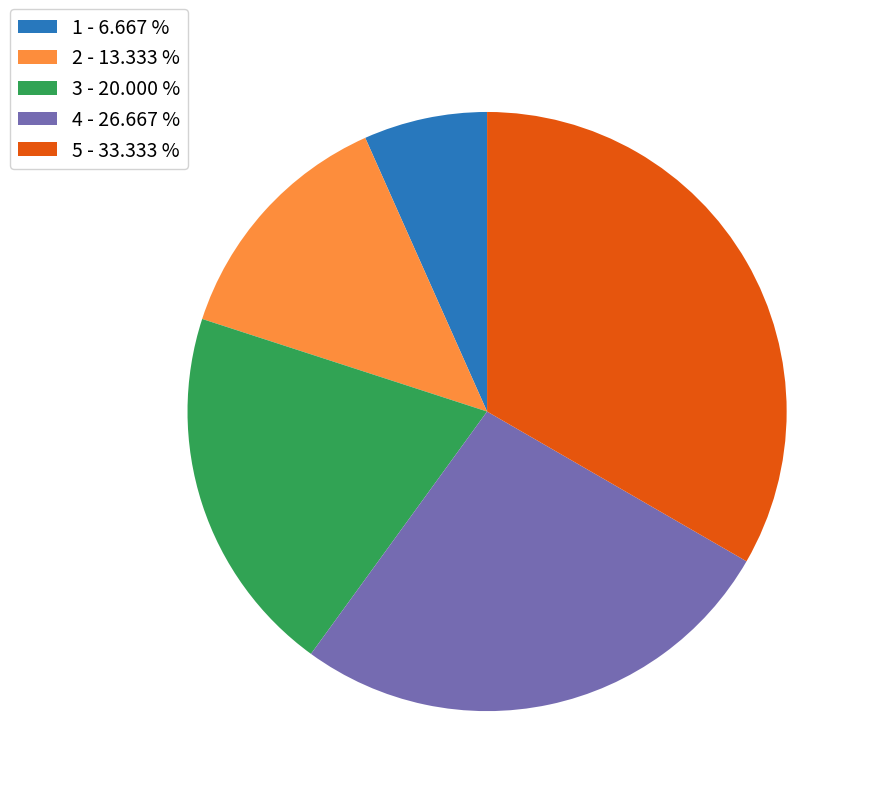

Is there a majority slice in this chart?

No